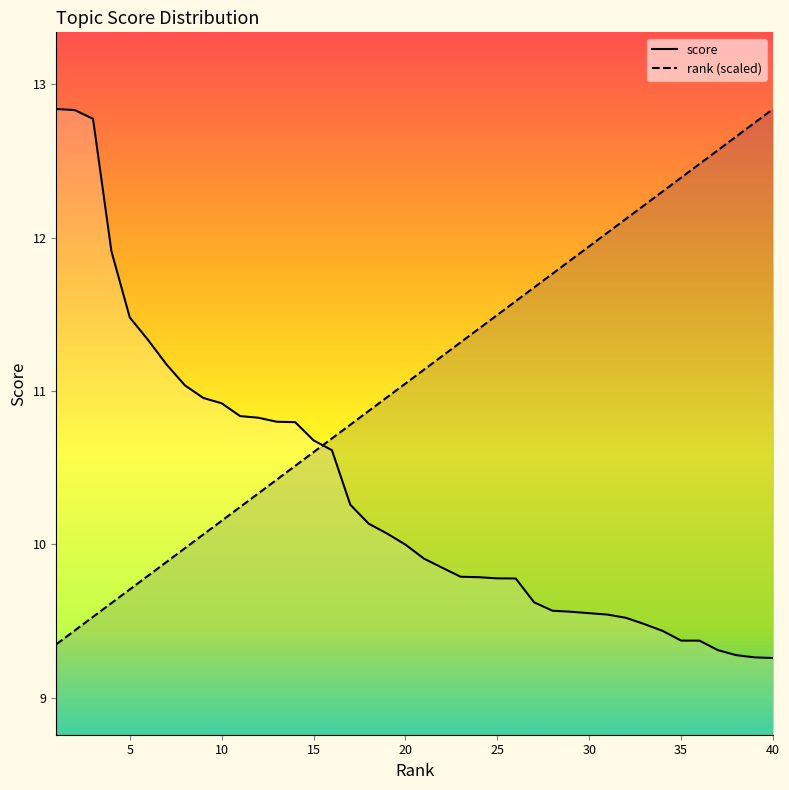

What are all the series names shown in the legend?

score, rank (scaled)